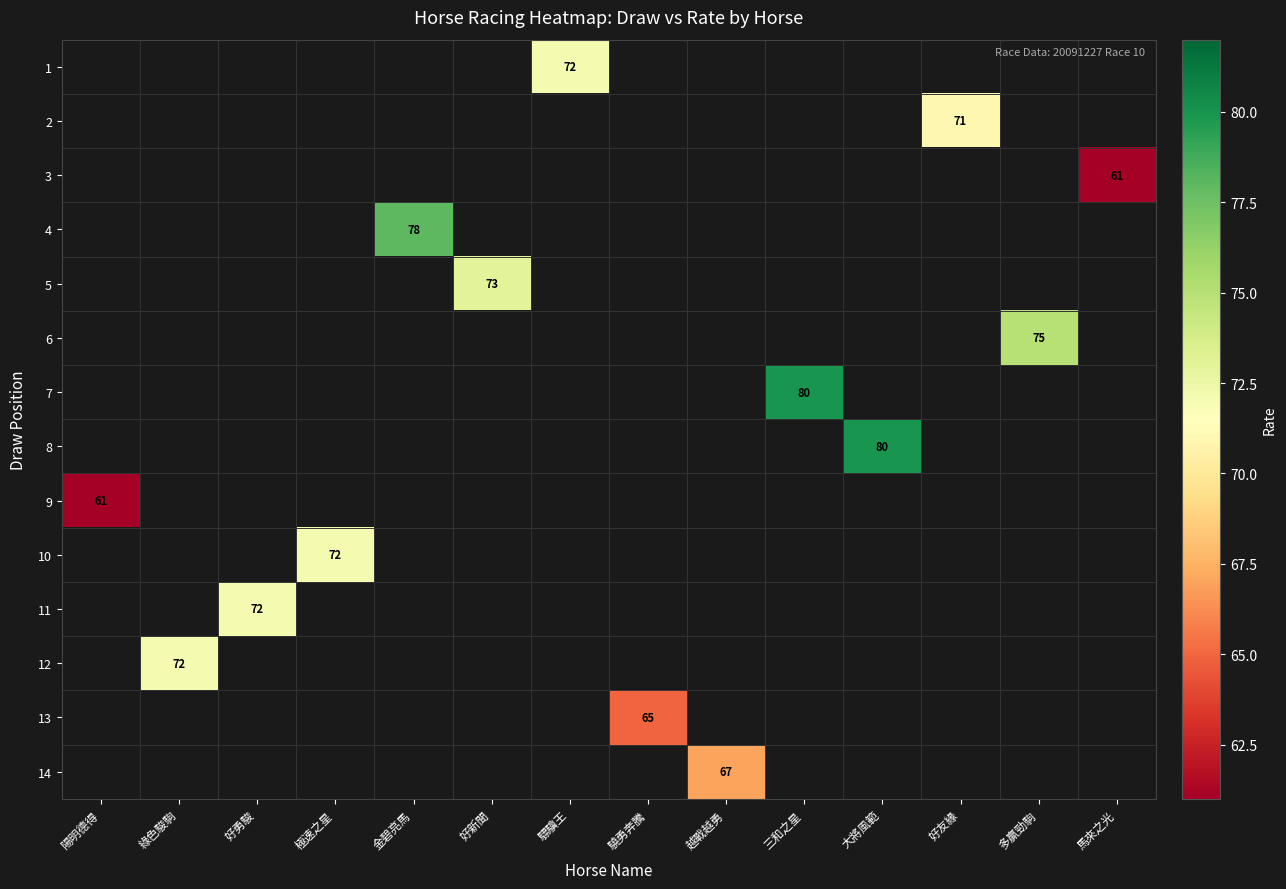

True or false: 4 has a value of 49 at 金碧亮馬.

False